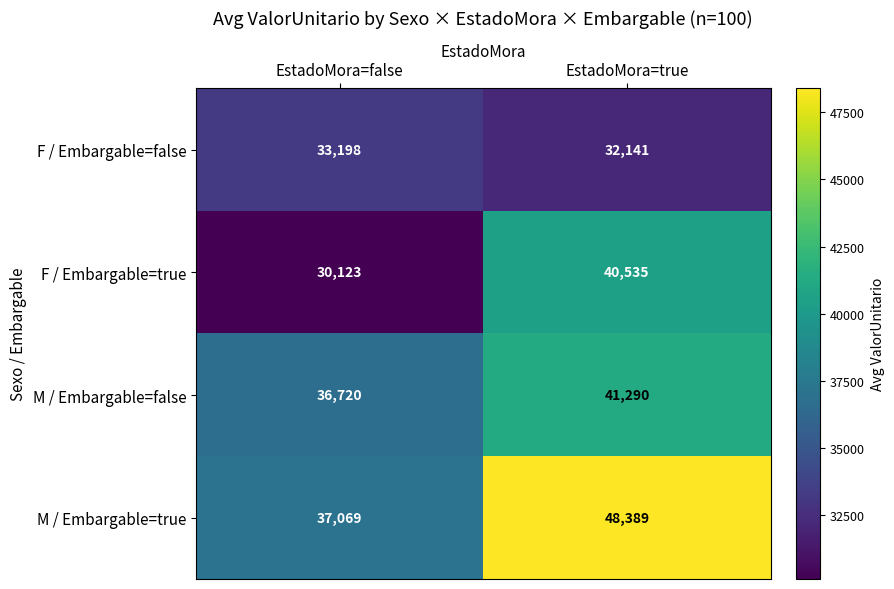

The M / Embargable=false series shows 50607 at EstadoMora=false. True or false?

False